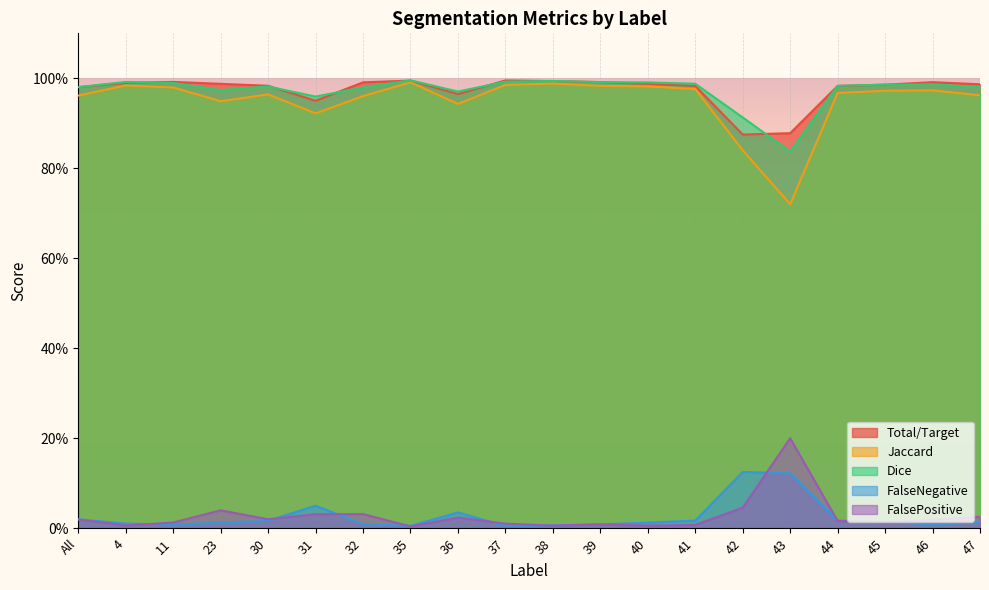

What are all the series names shown in the legend?

Total/Target, Jaccard, Dice, FalseNegative, FalsePositive